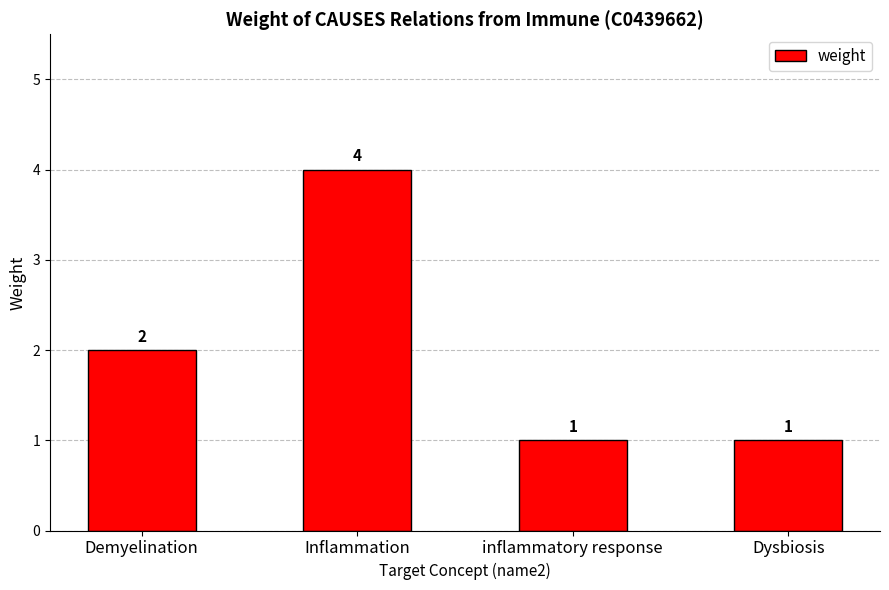

How many data points are less than 2?

2